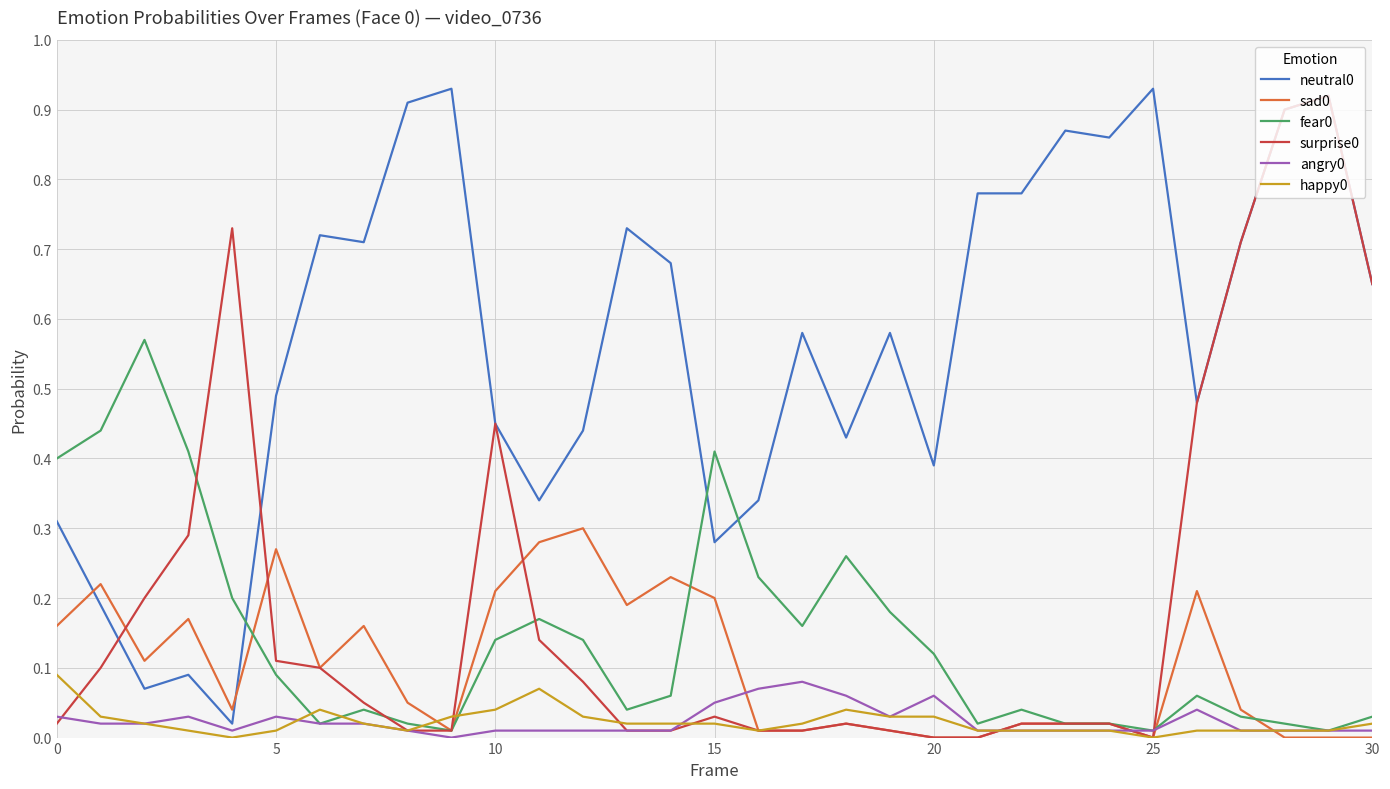

True or false: angry0 and sad0 cross at least once.

True